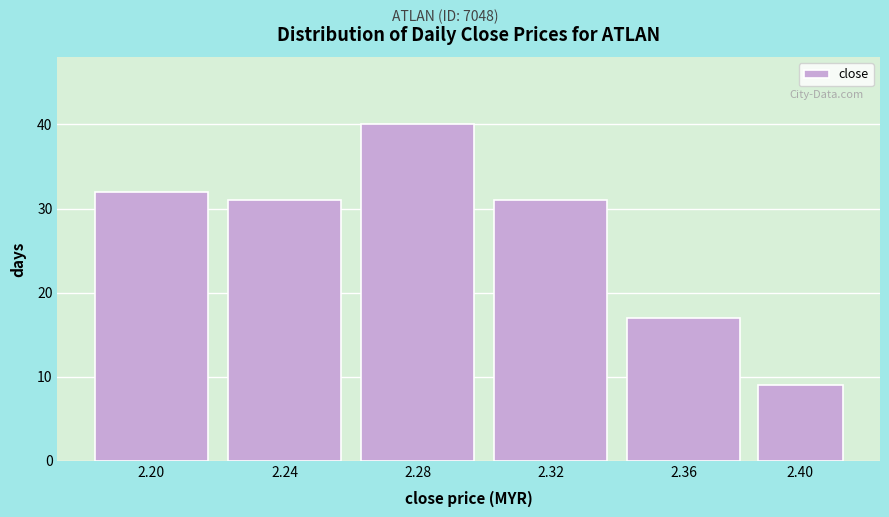

Reading left to right, transcribe all the data shown in this chart.

32	31	40	31	17	9